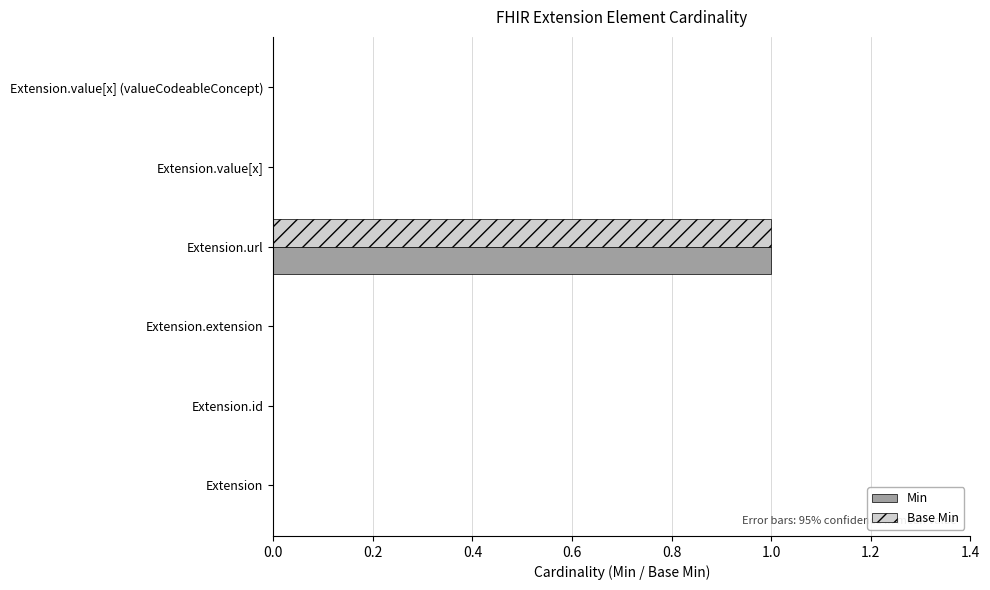

At which label does Min reach its peak?

Extension.url